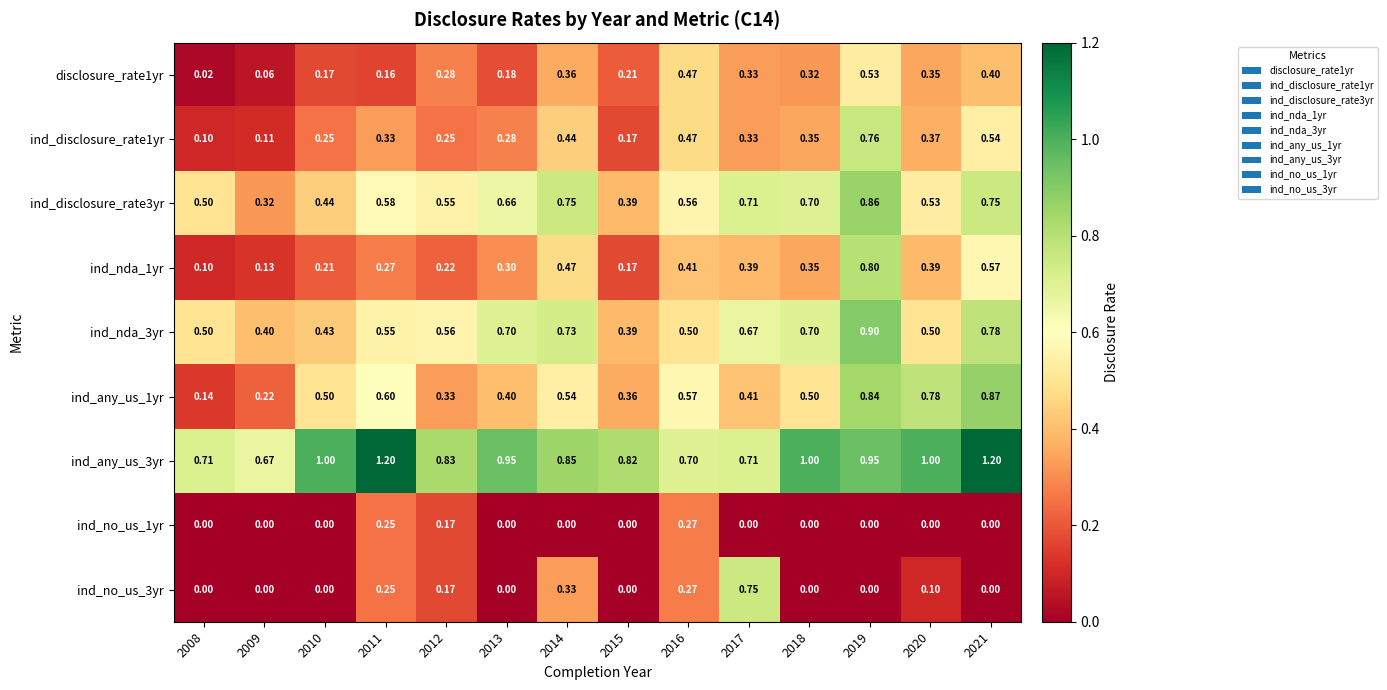

Count the number of categories in the chart.

14